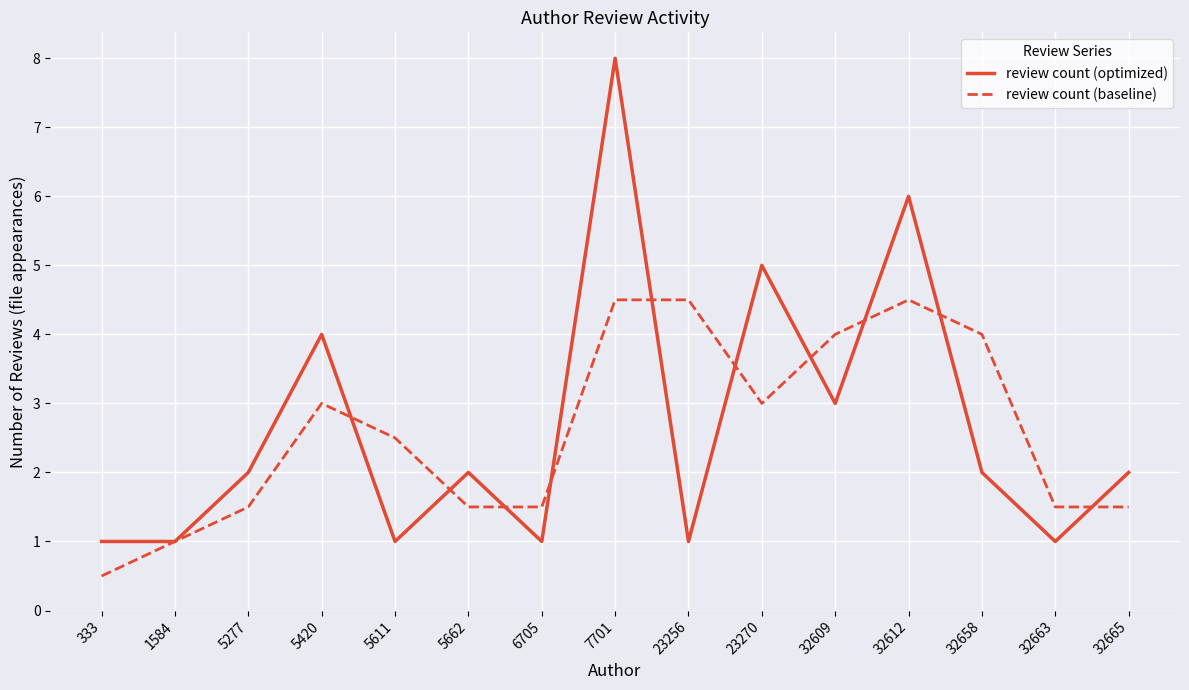

What is the approximate value of review count (baseline) at 5611?

2.5